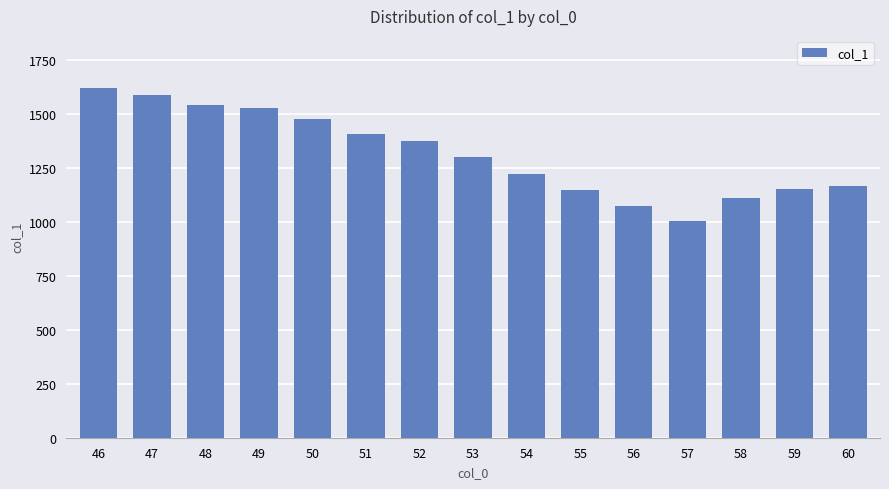

Is it true that the value at 56 is 530.1?

False